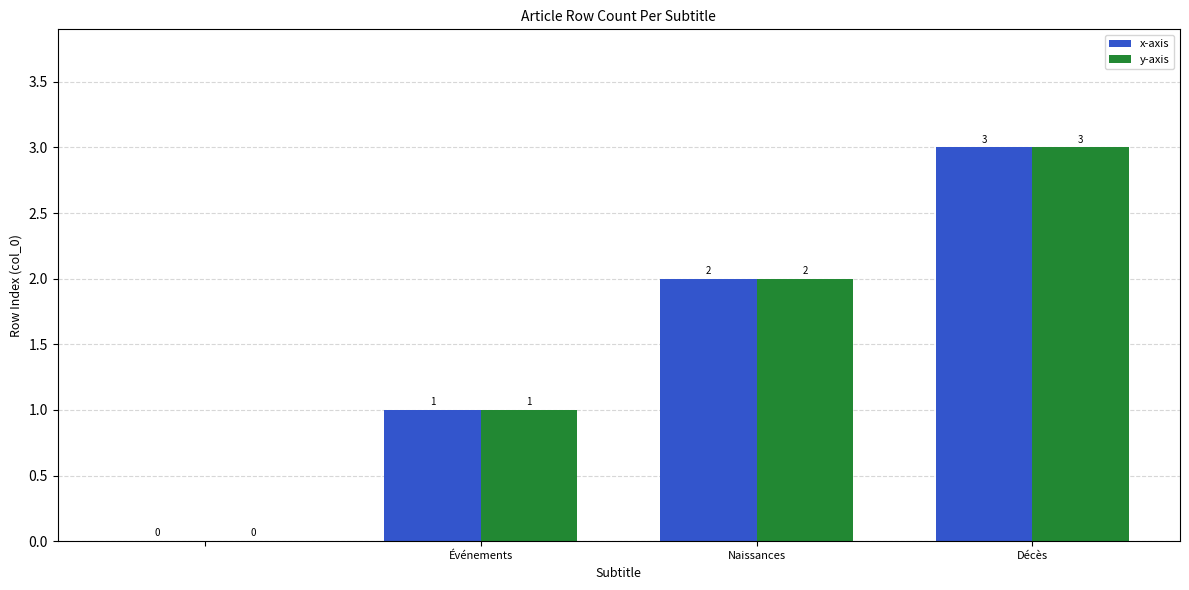

Count the number of categories in the chart.

4